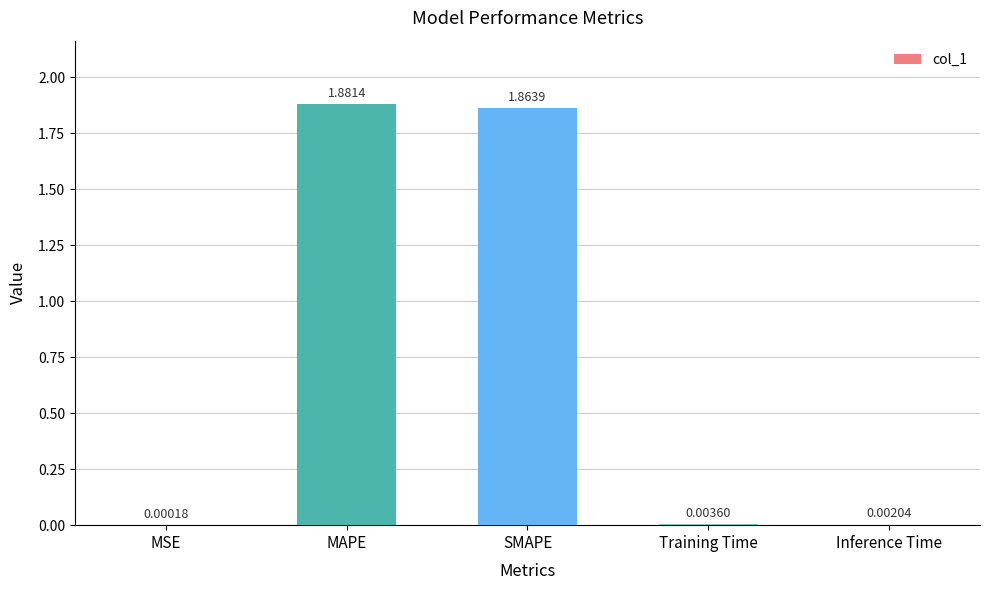

Count the number of data series in this chart.

1